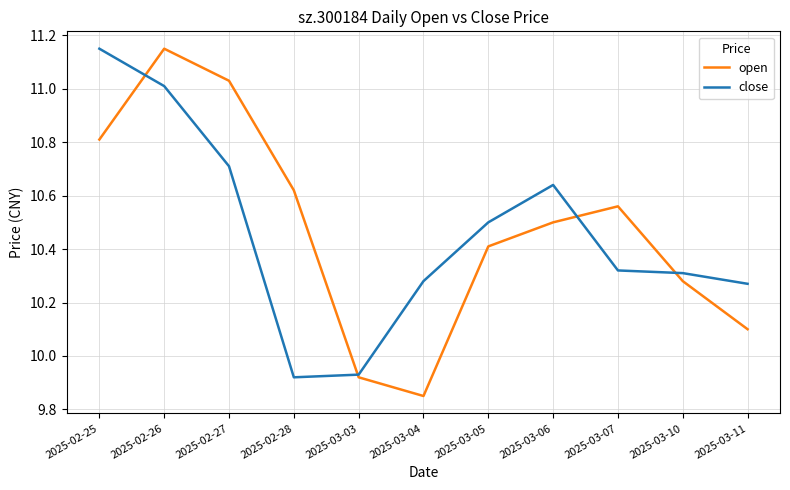

At which category does the chart reach its minimum across all series?

2025-03-04